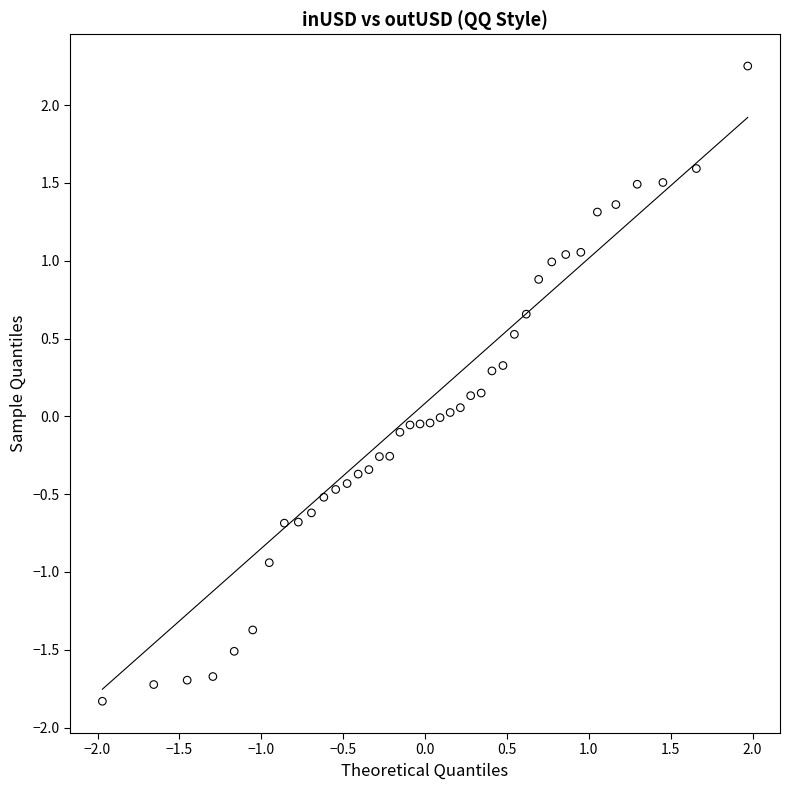

What is the range of X values (max minus min)?

3.9